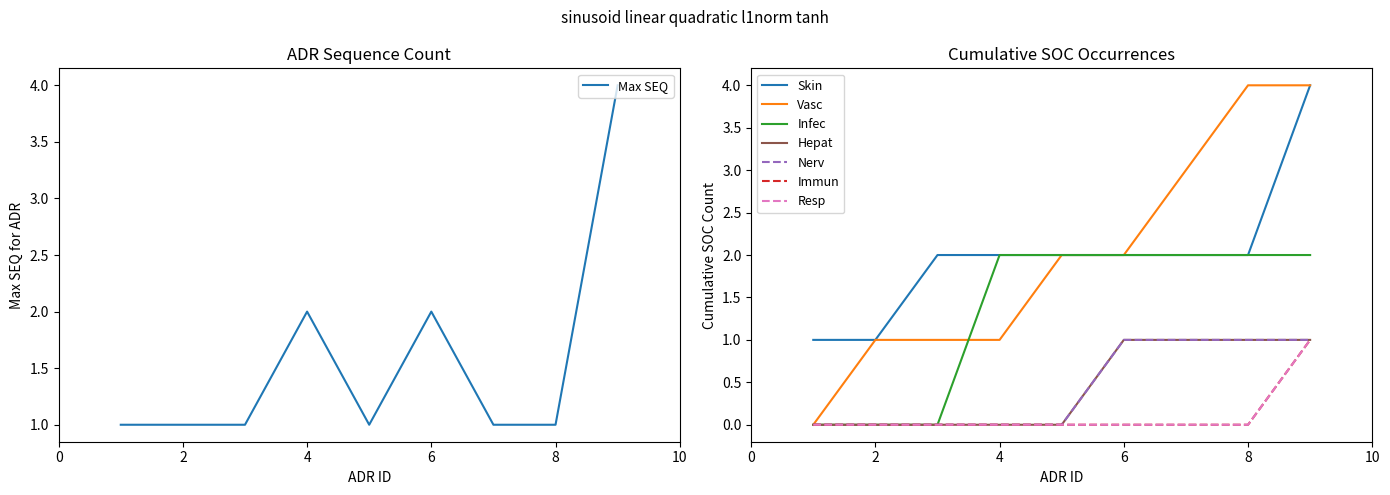

The Max SEQ series shows 2 at 4. True or false?

True